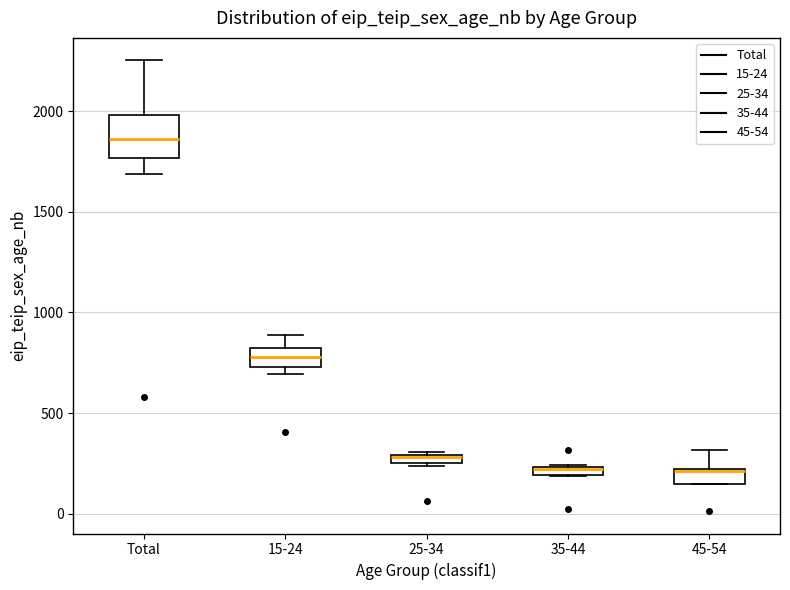

Comparing the boxes themselves (not the whiskers), which one is the tallest?

Total